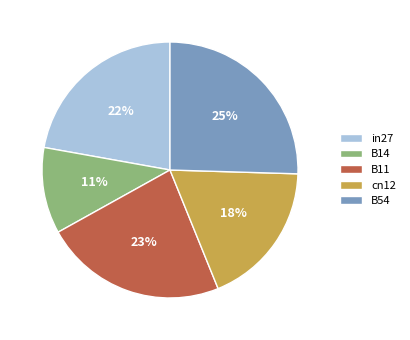

To the nearest percent, what is the average slice percentage?

20%